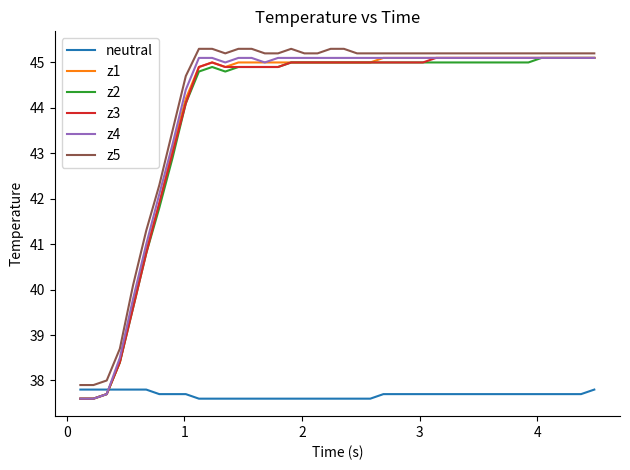

Which series ends up on top after the final intersection of z2 and neutral?

z2